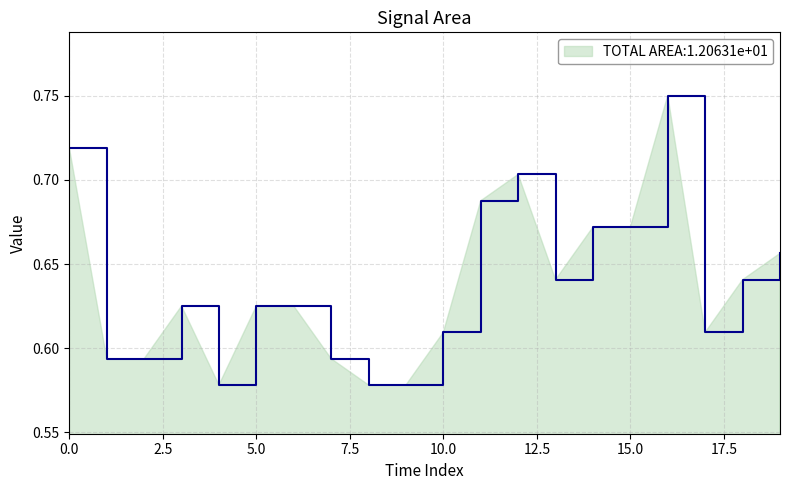

Does the chart have visible grid lines?

Yes